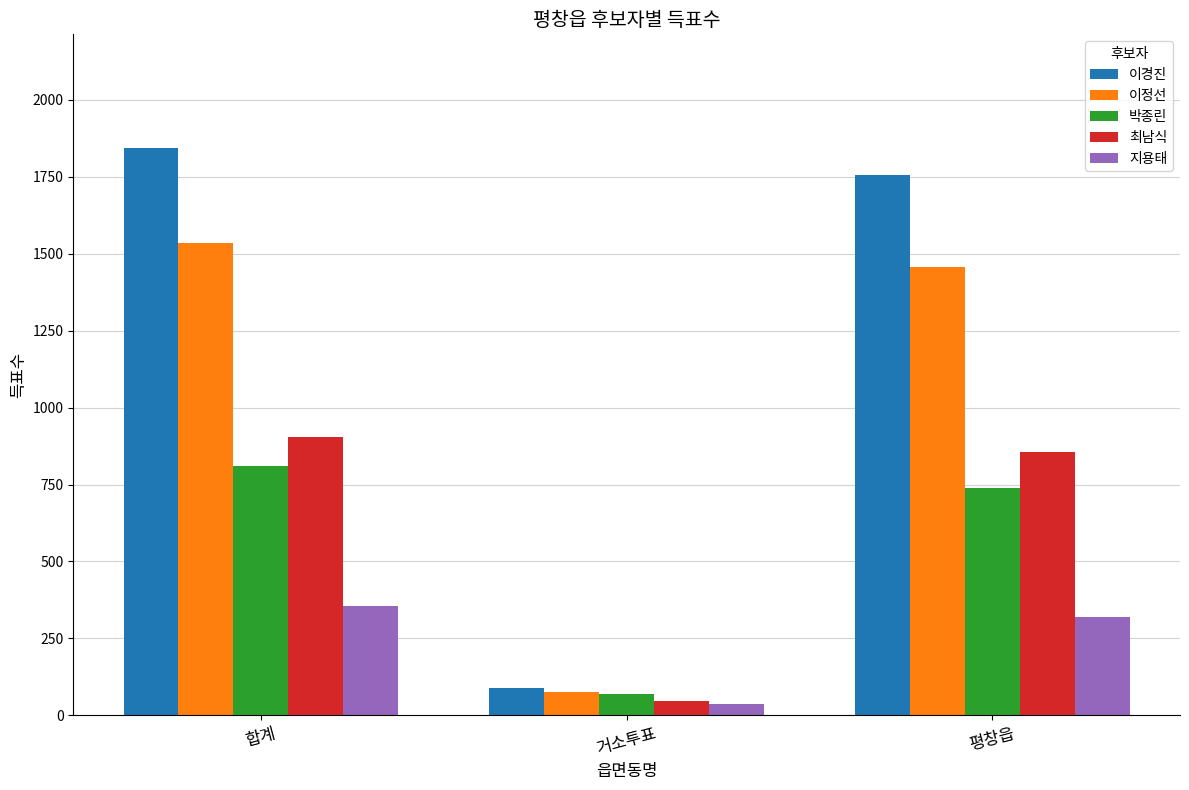

What are all the series names shown in the legend?

이경진, 이정선, 박종린, 최남식, 지용태